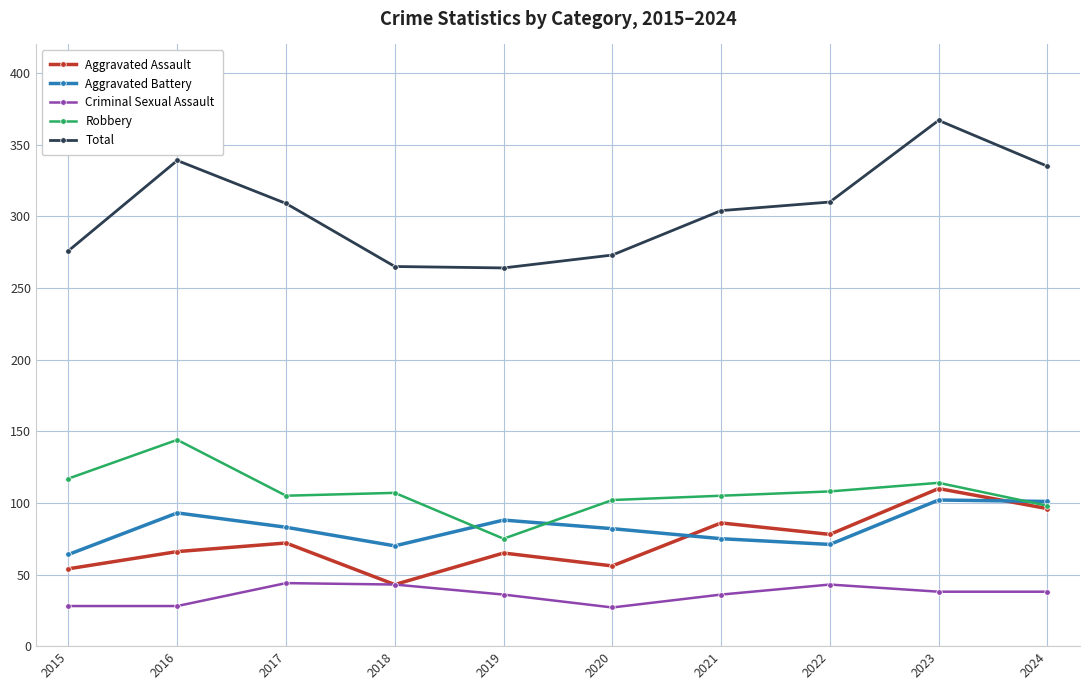

What is the difference between the maximum and minimum values in the Robbery series?

69